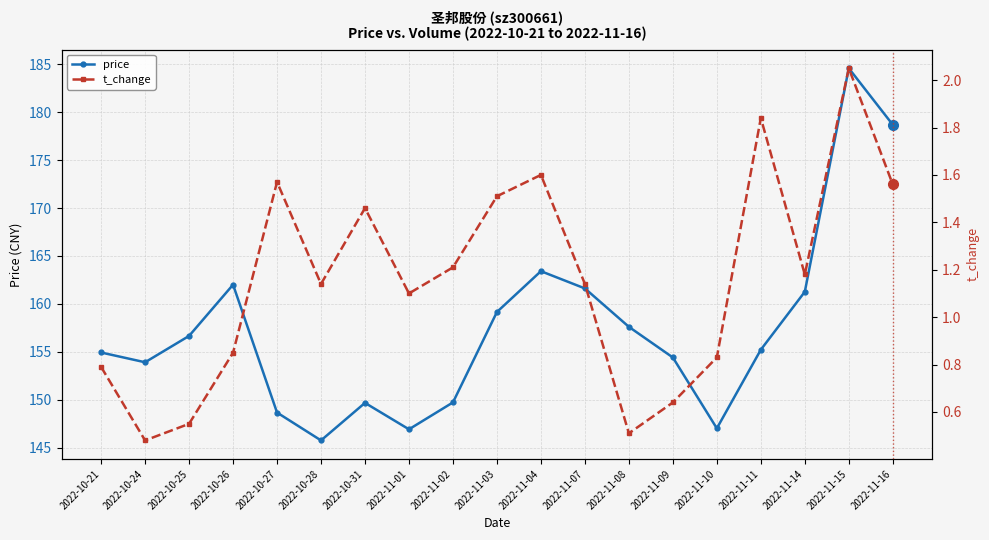

True or false: t_change has a value of 0.8 at 2022-10-21.

True